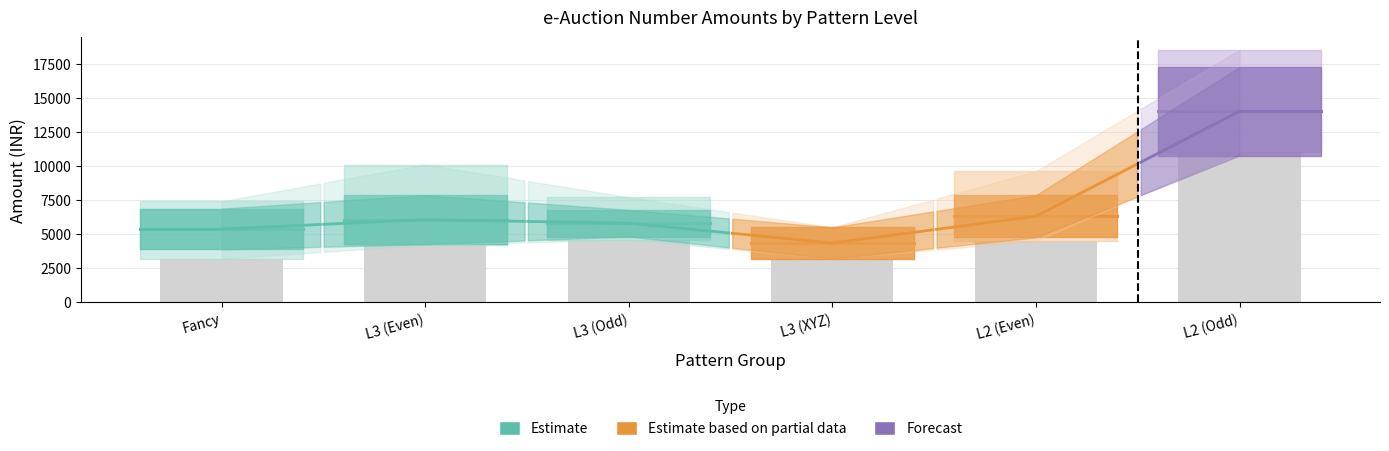

Are the bars horizontal?

No